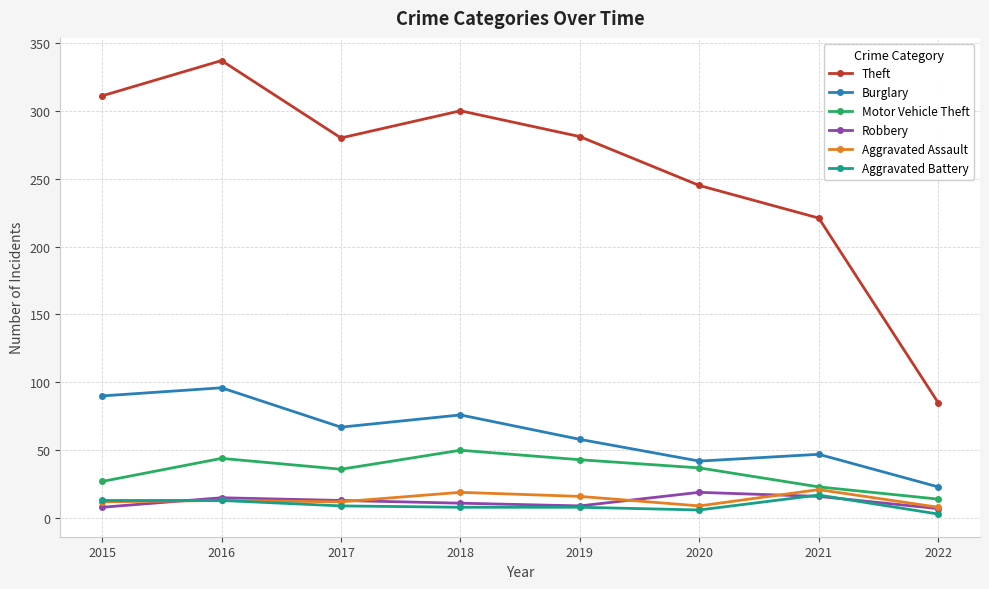

What is the difference between the highest and lowest values at 2015?

303